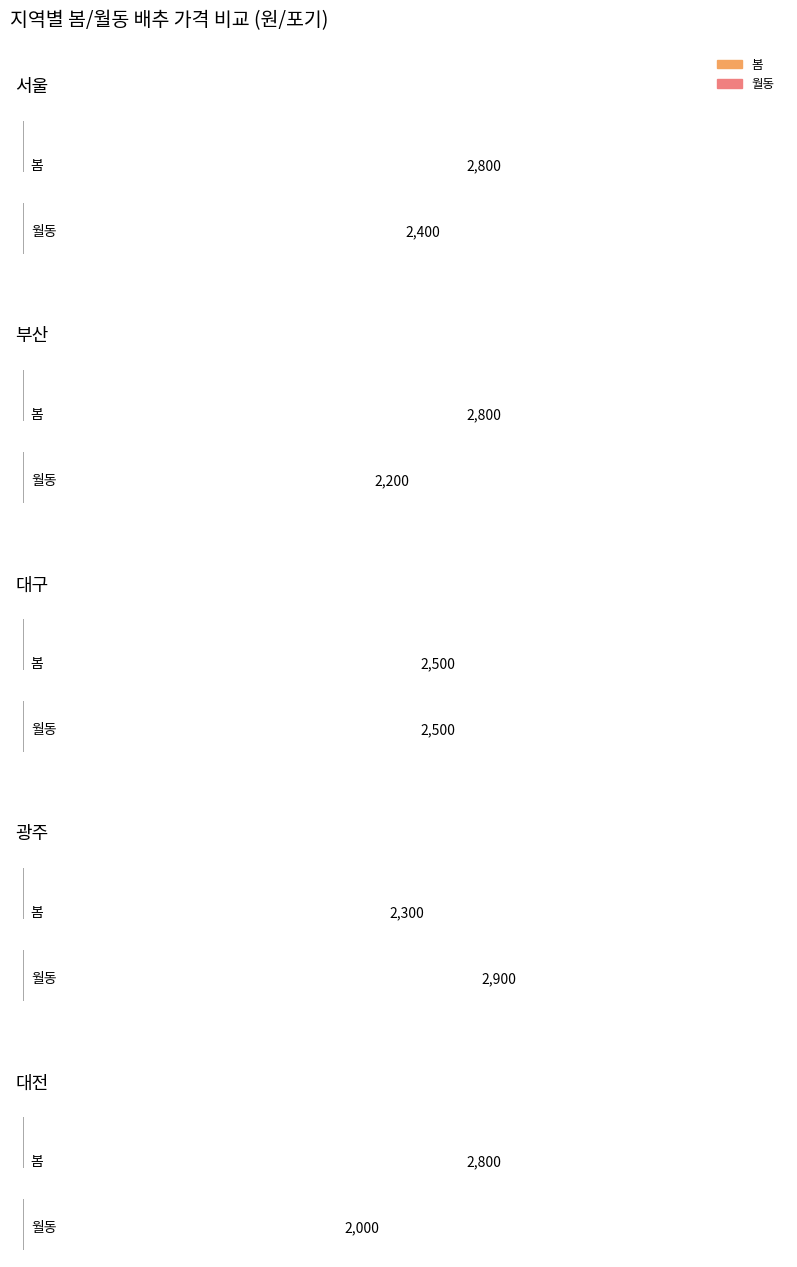

Rank the series by their maximum value, from highest to lowest.

월동, 봄